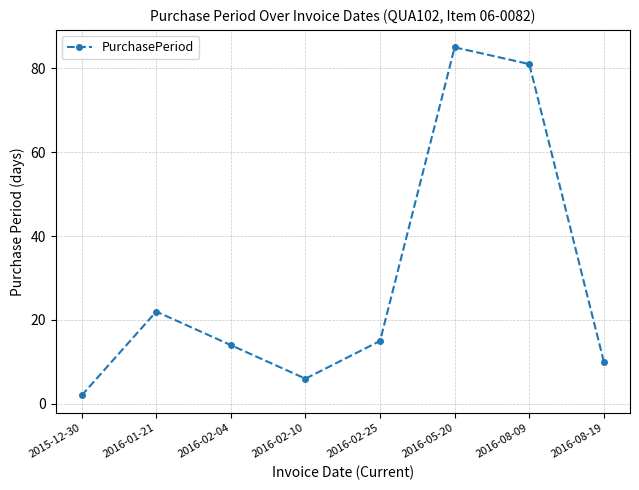

Is it true that the value at 2016-05-20 is 18?

False